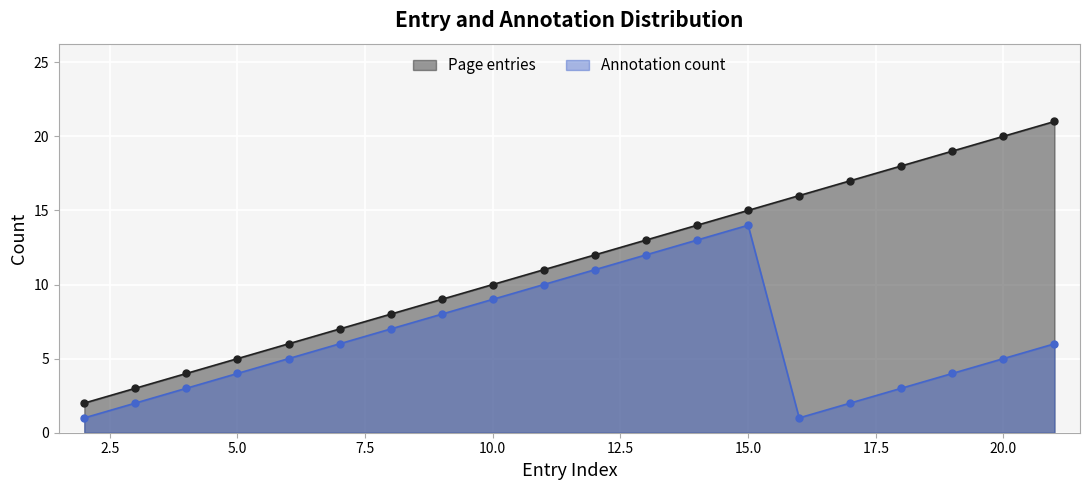

At how many categories does at least one series exceed 4?

17